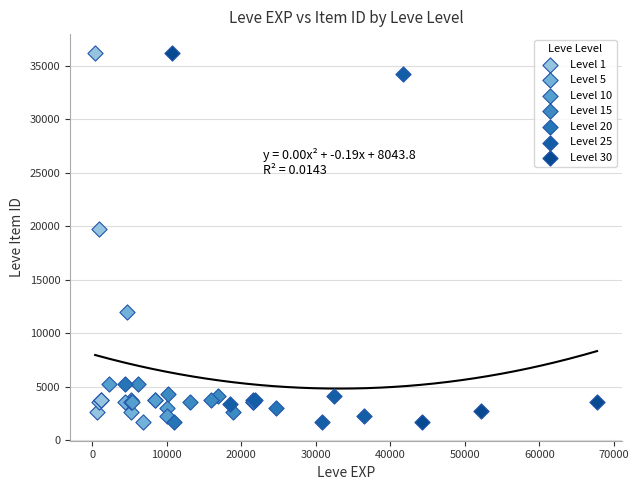

Which series has the widest spread of Y values?

Level 30